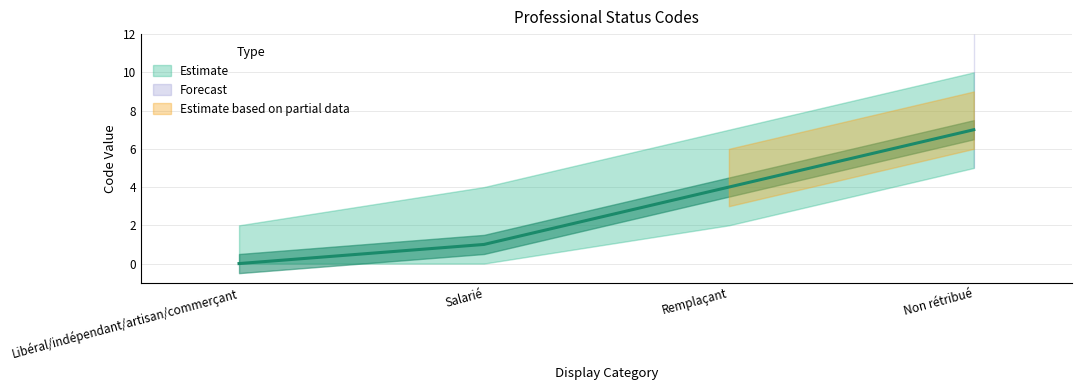

List the labels in order of value, largest first.

Non rétribué, Remplaçant, Salarié, Libéral/indépendant/artisan/commerçant